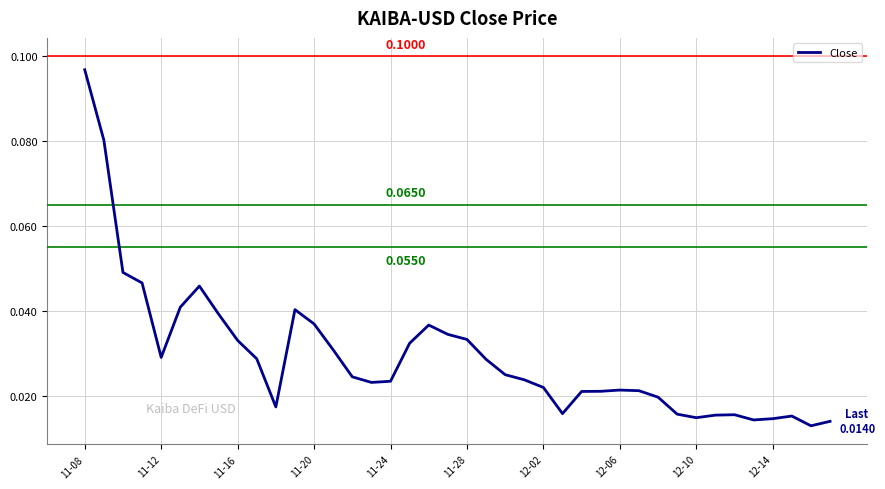

How many lines are shown in the chart?

1